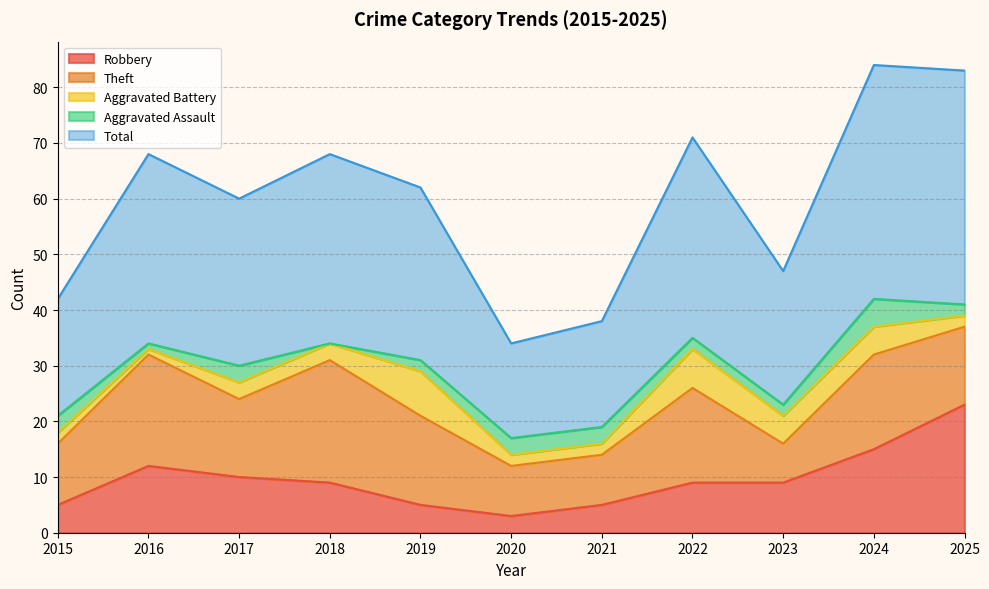

What is the sum of all Total values?

330